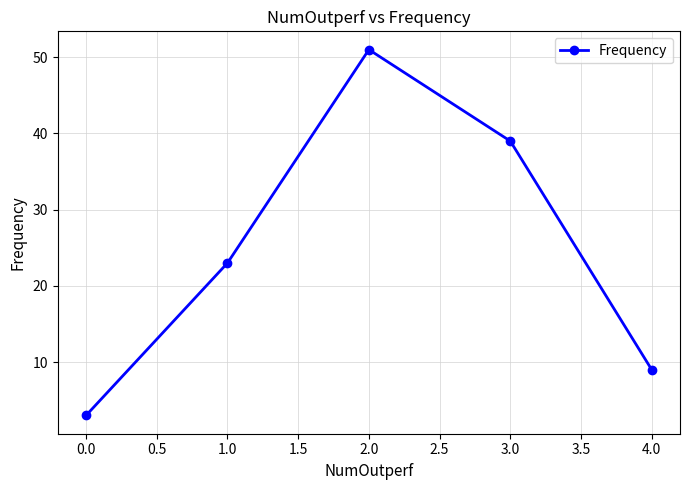

Which has a higher value, 3.0 or 1.0?

3.0